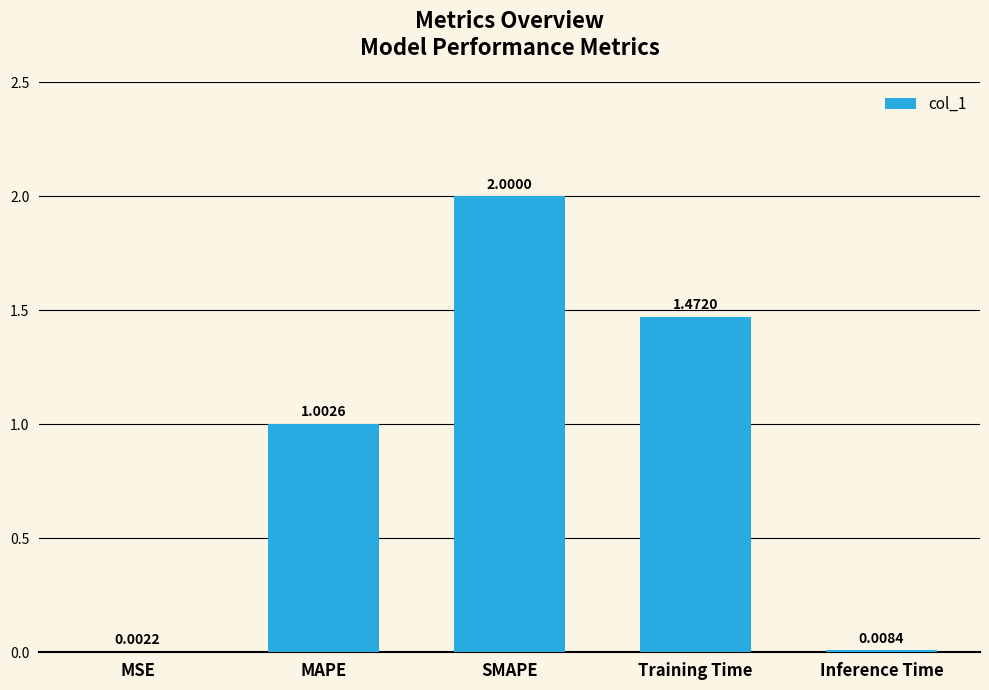

What is the sum of the values at SMAPE and Inference Time?

2.0